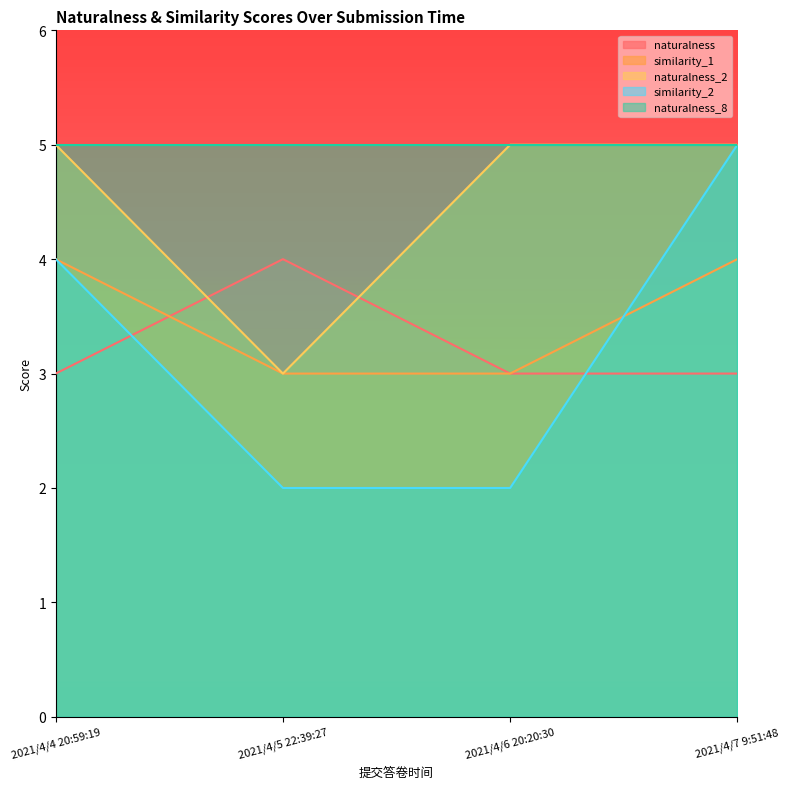

What is the sum of all naturalness values?

13